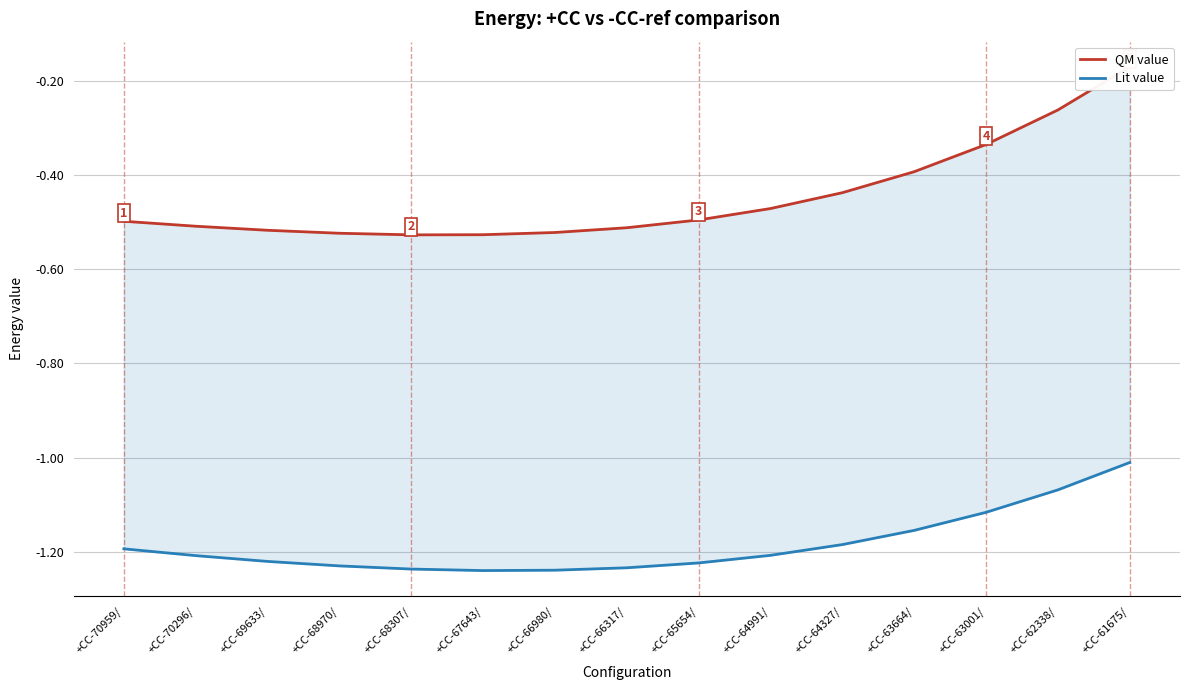

At which category is the sum across all series the highest?

+CC-61675/